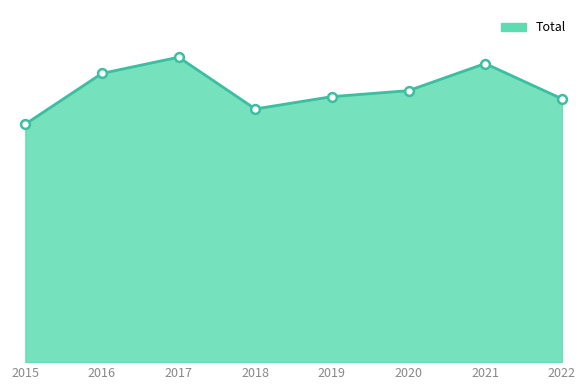

Which has a higher value, 2019 or 2015?

2019